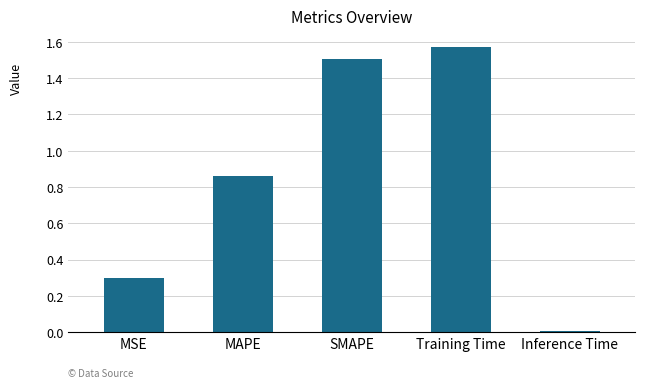

Rank the categories by value from lowest to highest.

Inference Time, MSE, MAPE, SMAPE, Training Time